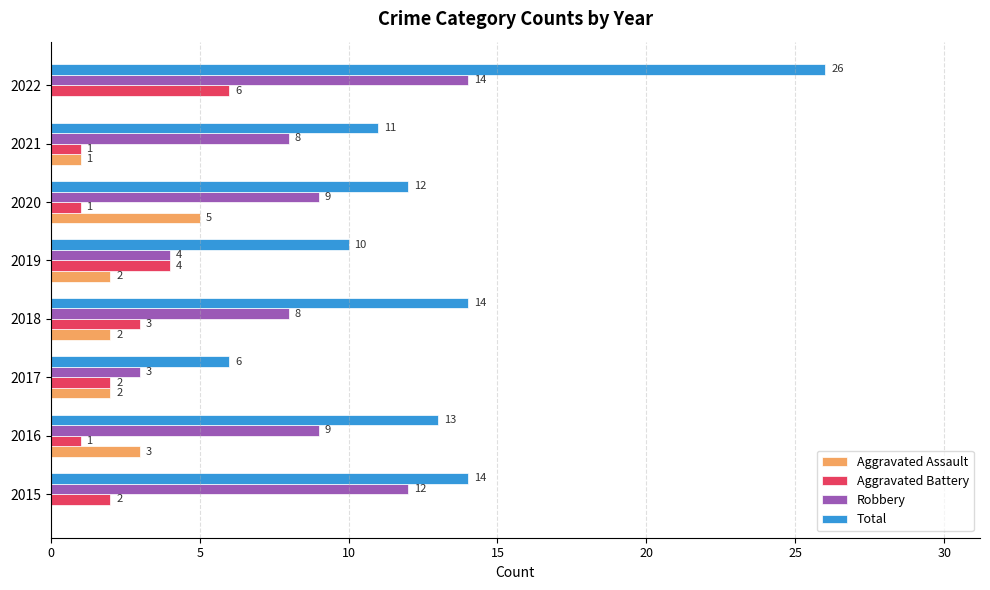

Which series has the largest total across all categories?

Total